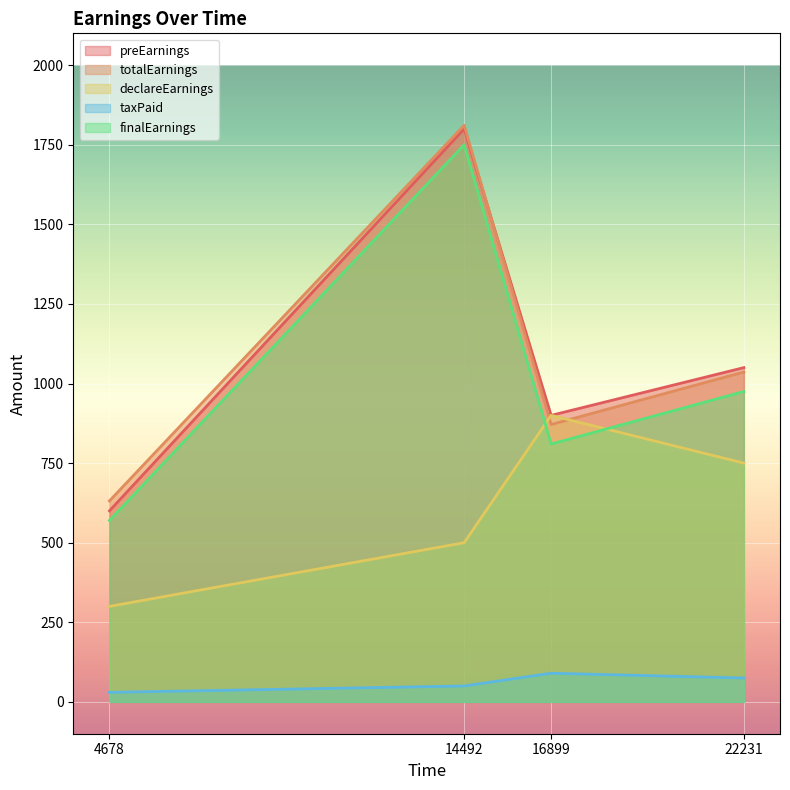

Does the chart display data point markers on the line(s)?

No